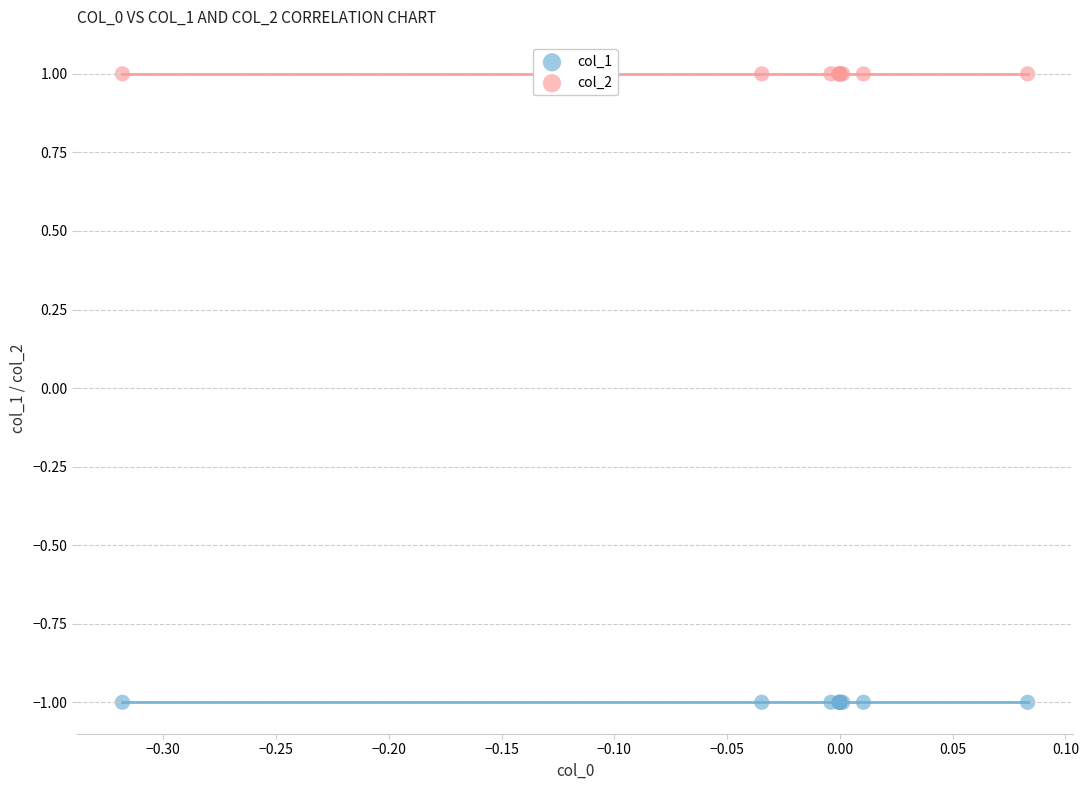

What are all the series names shown in the legend?

col_1, col_2